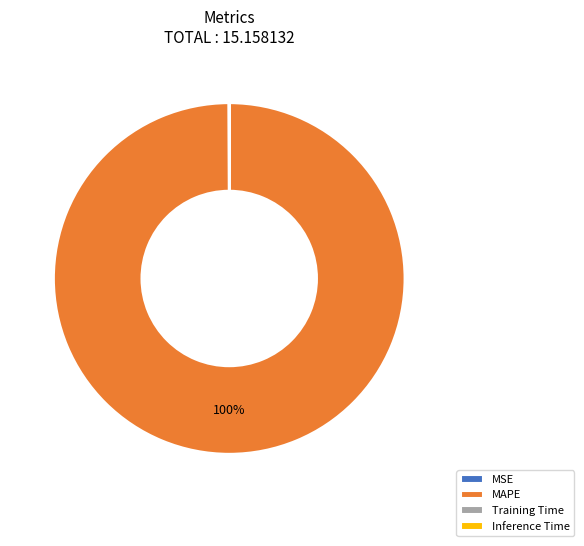

What is the majority slice?

MAPE